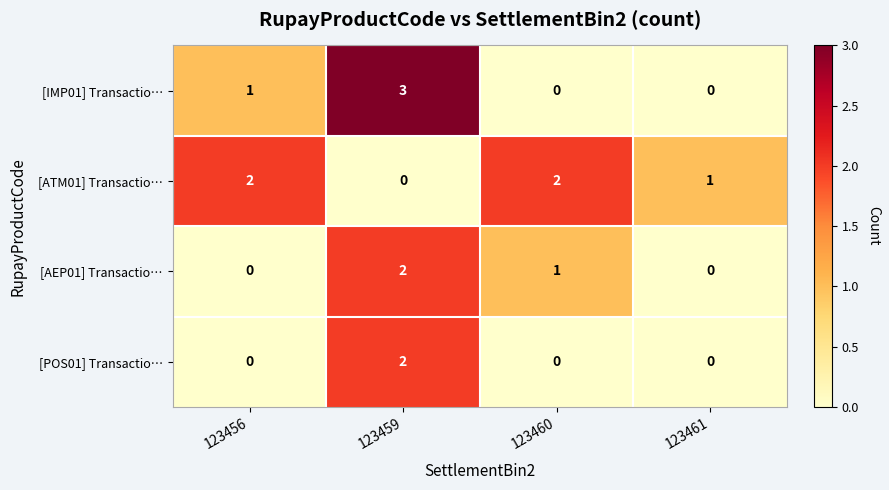

The value of [ATM01] Transactio… at 123460 is 4. True or false?

False